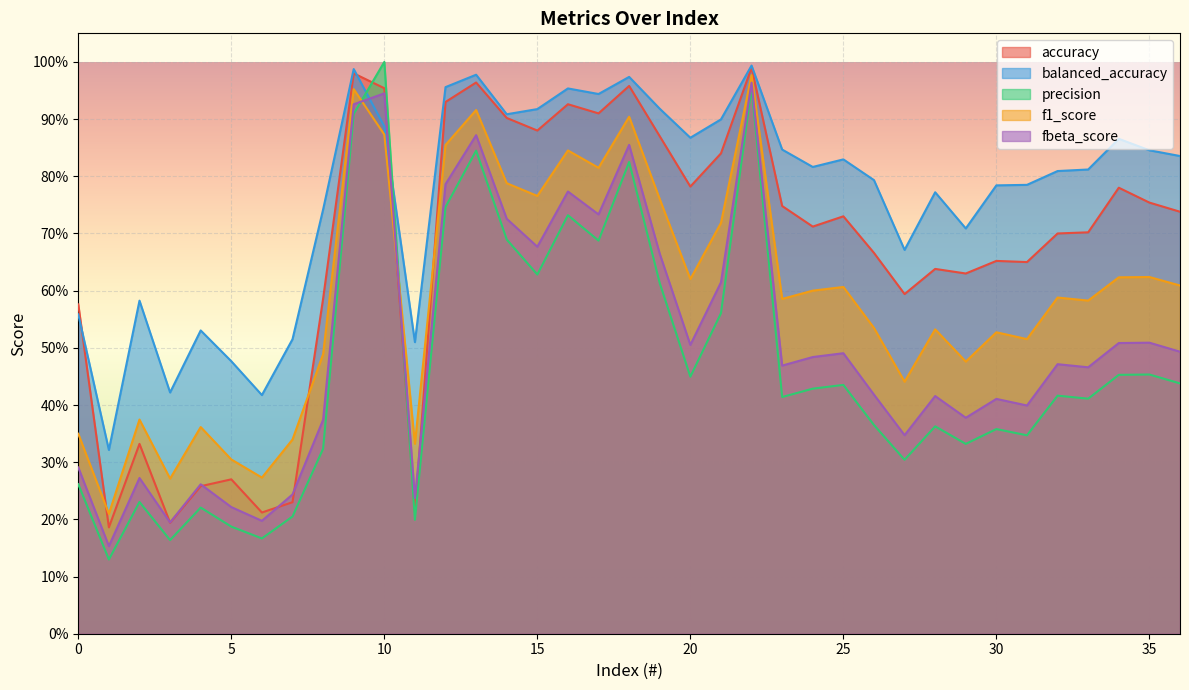

Does the chart display data point markers on the line(s)?

No